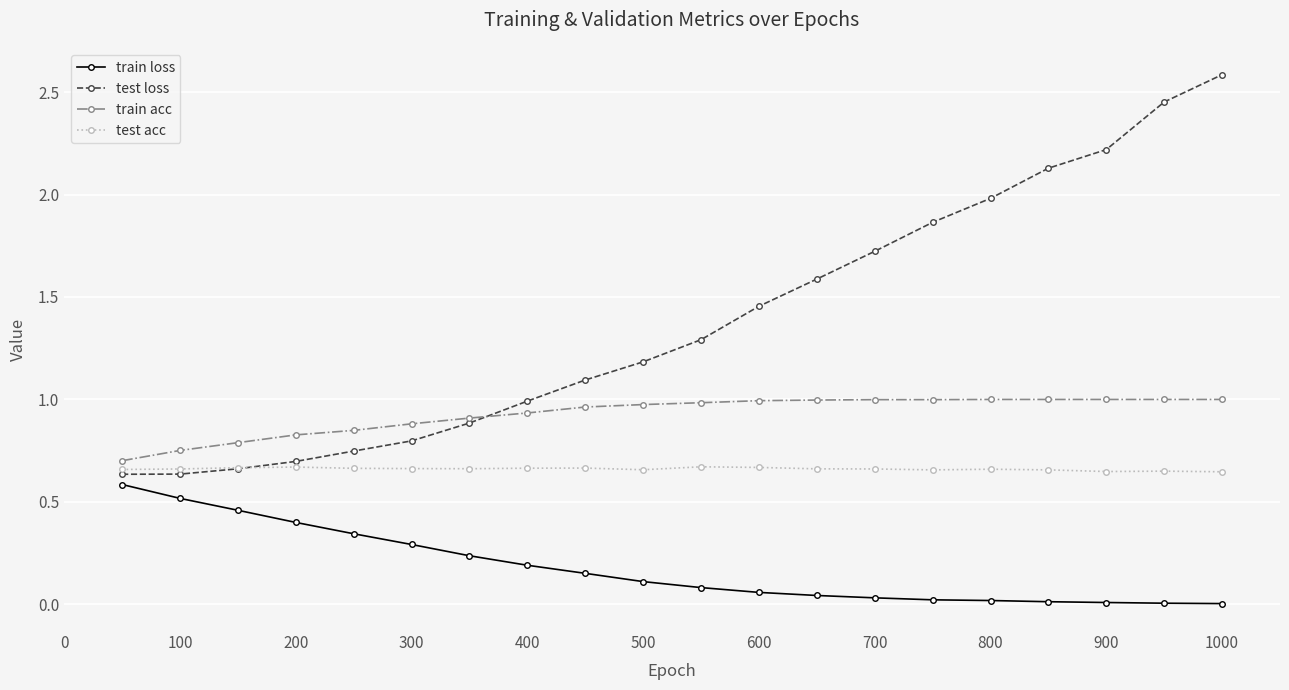

How many intersections are there between test acc and test loss?

1